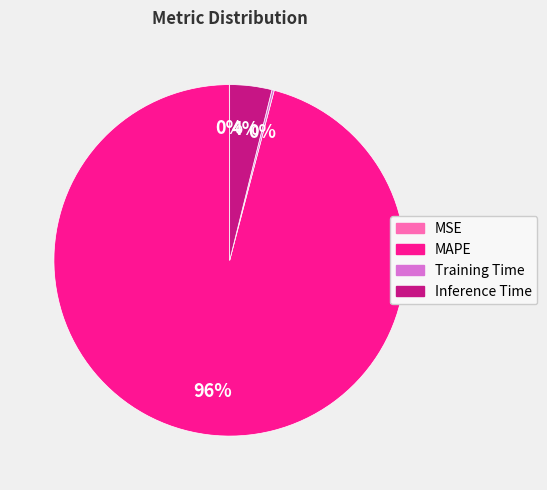

To the nearest percent, what is the combined percentage of Inference Time and MAPE?

100%